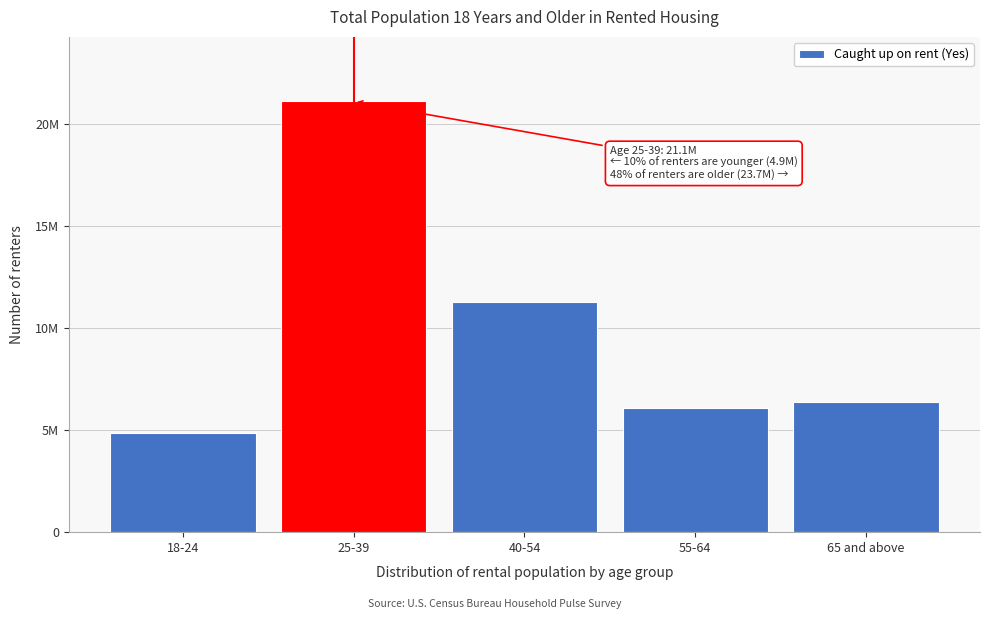

Are the bars horizontal?

No